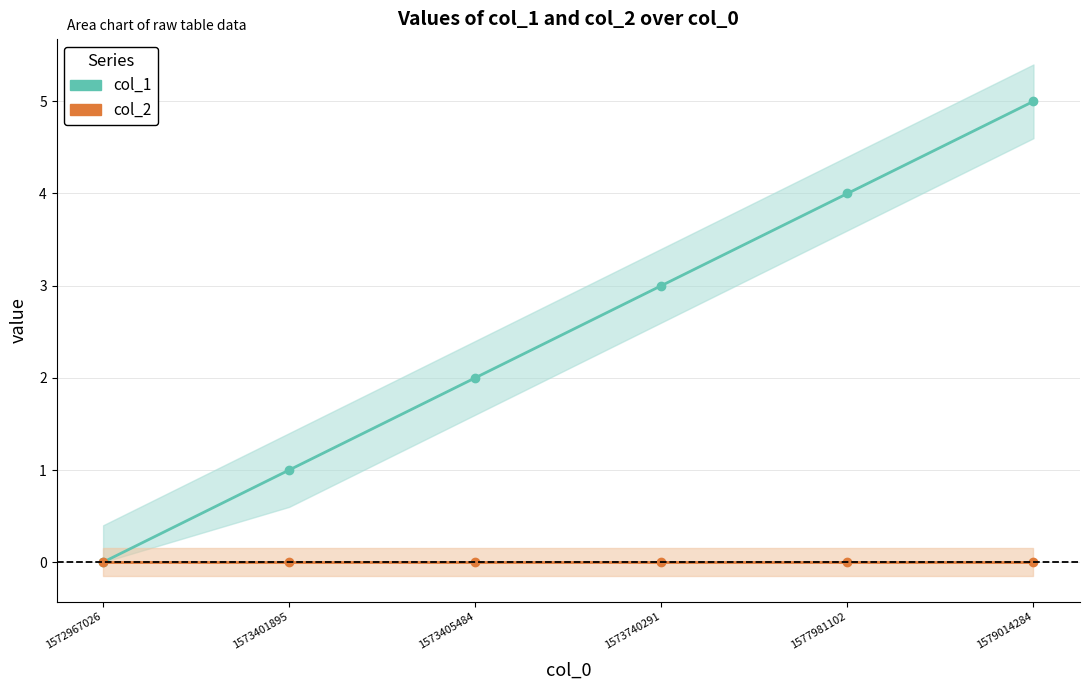

True or false: col_1 and col_2 intersect in this chart.

False